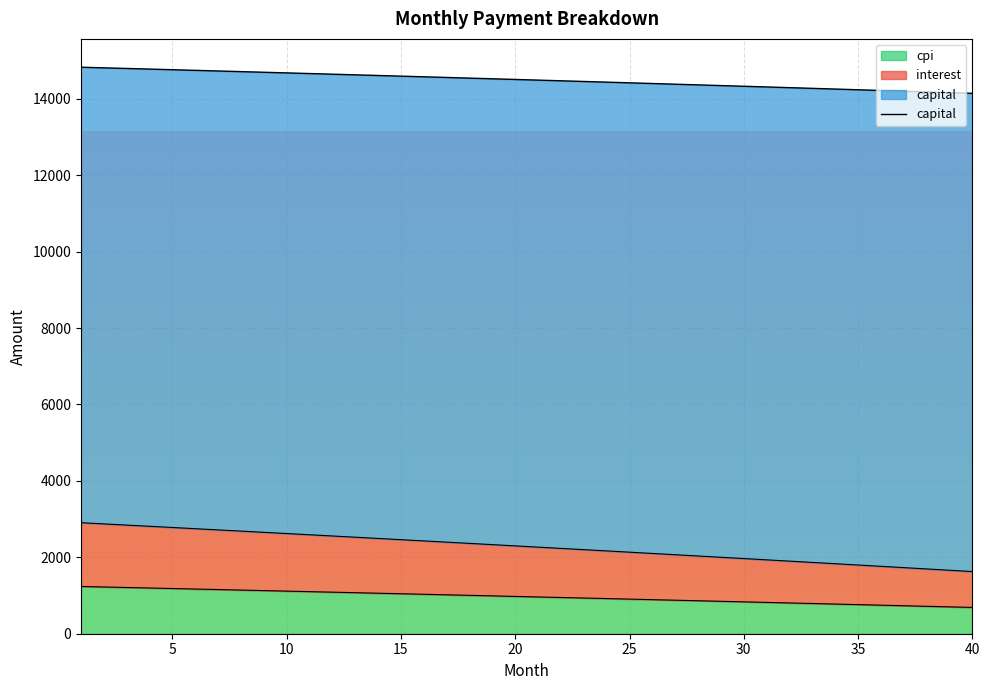

What is the lowest value of the cpi series?

688.3